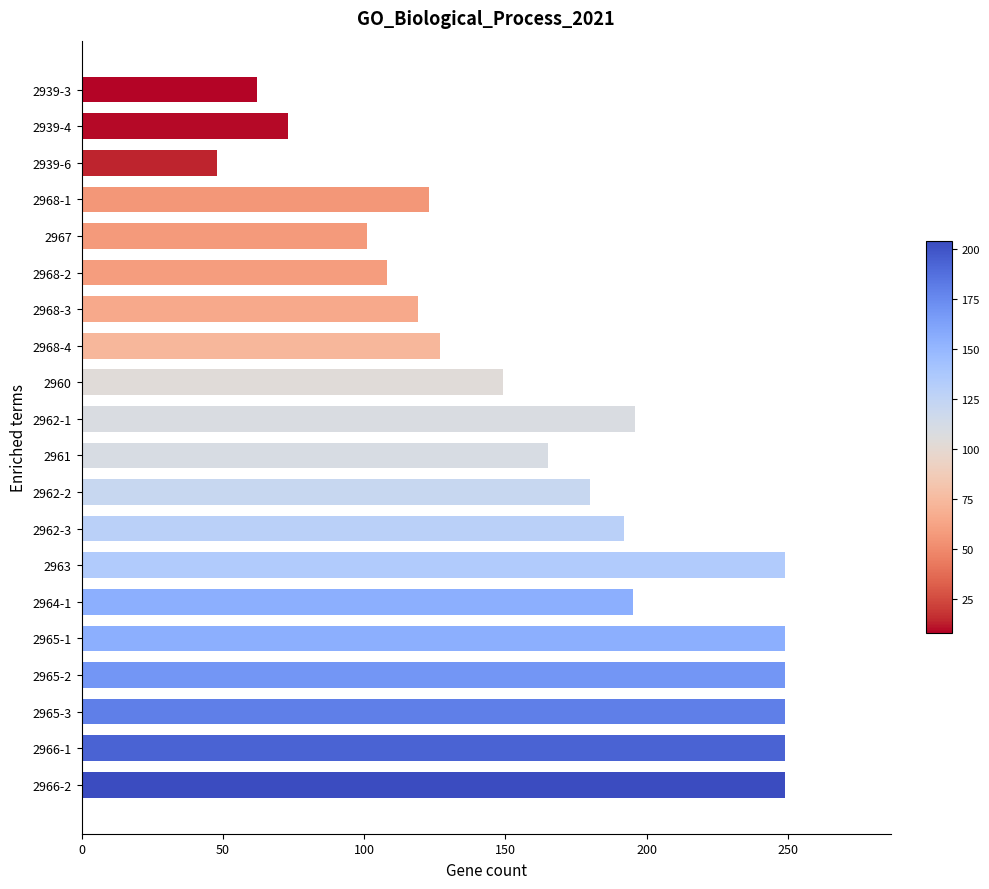

The value at 2962-1 is 319. True or false?

False